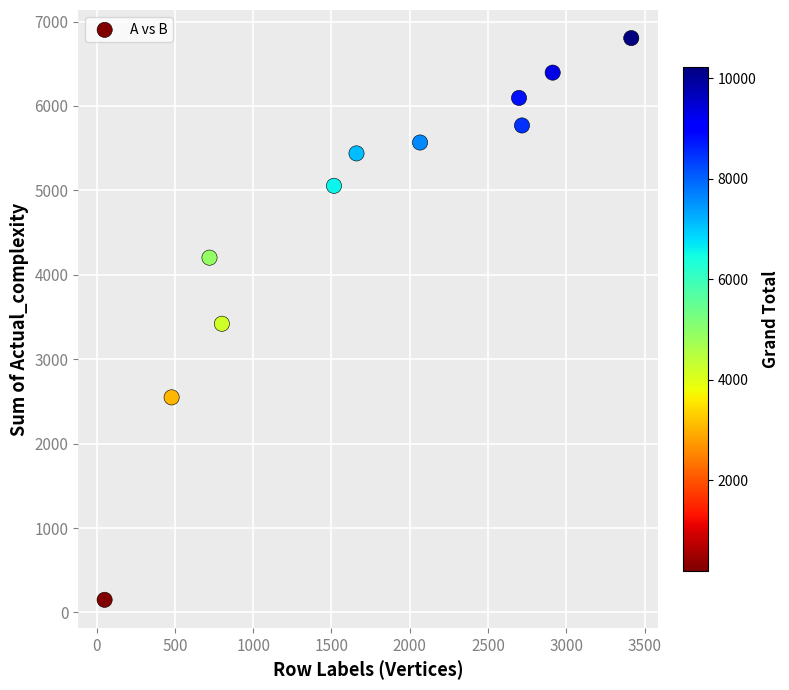

What is the average X value?

1731